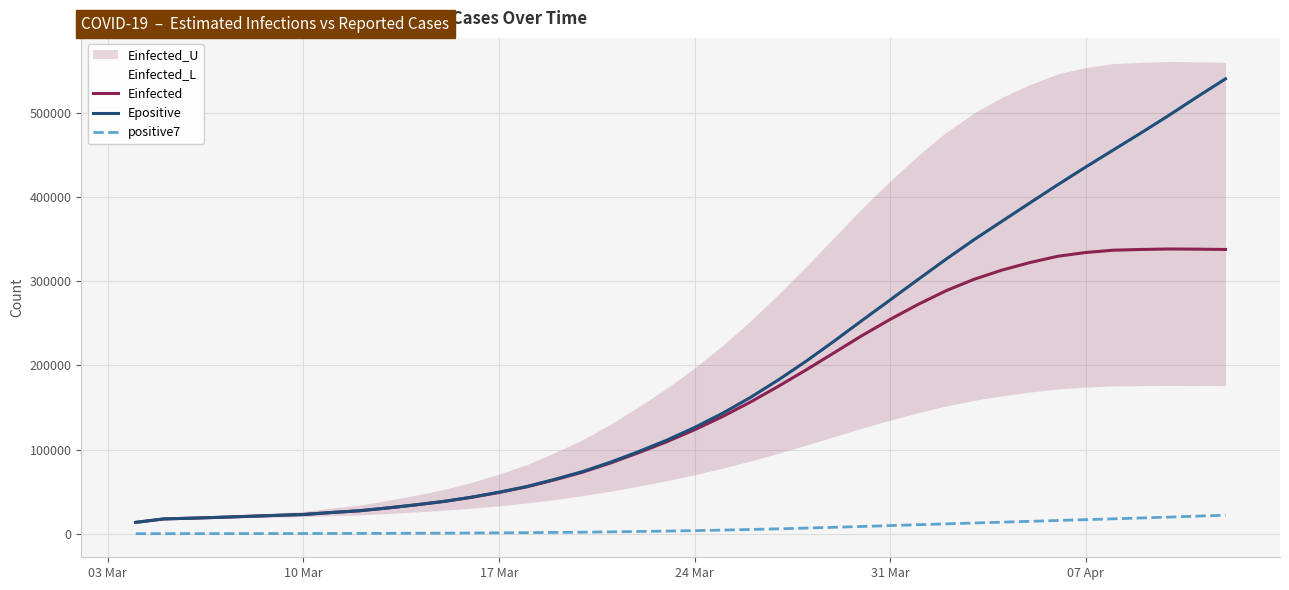

True or false: Einfected and positive7 intersect in this chart.

False